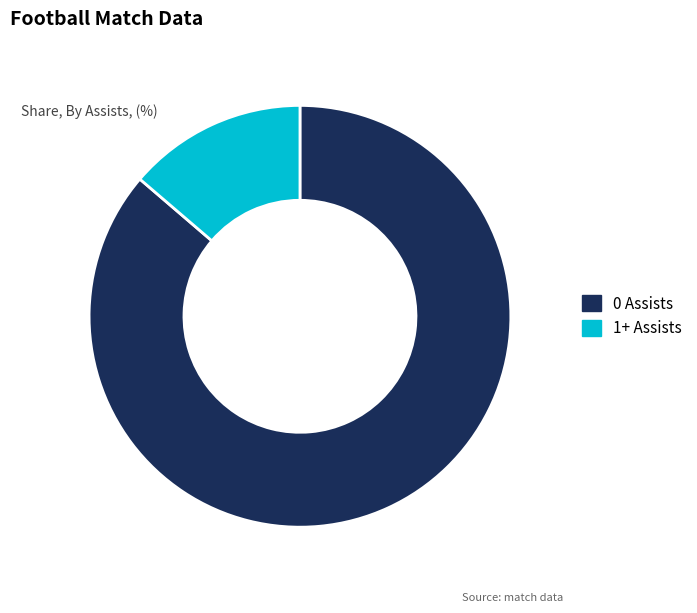

Count the number of slices in the pie.

2